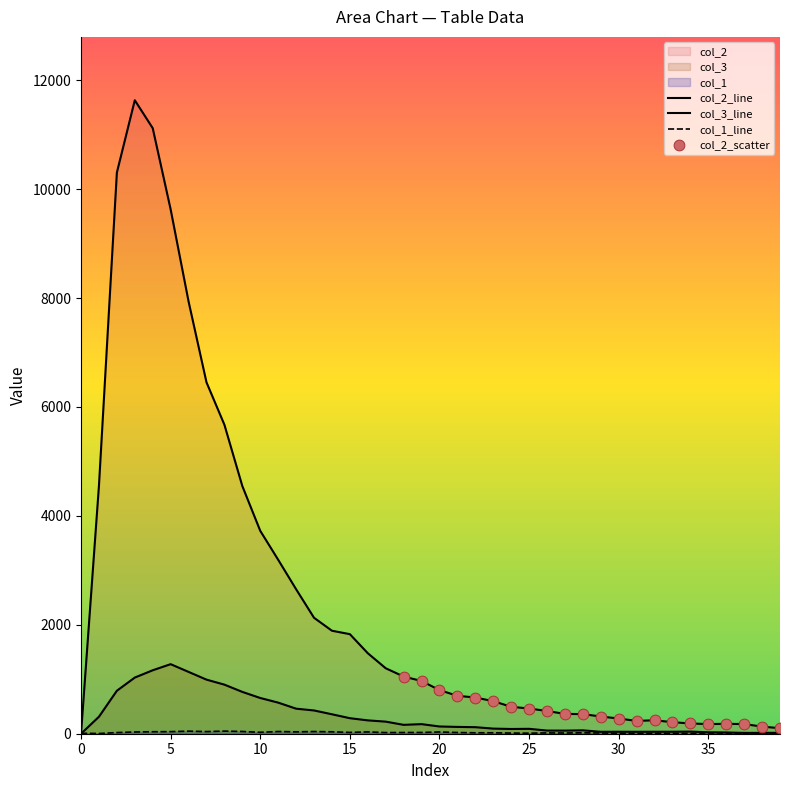

What is the total value across all series at 7?

7484